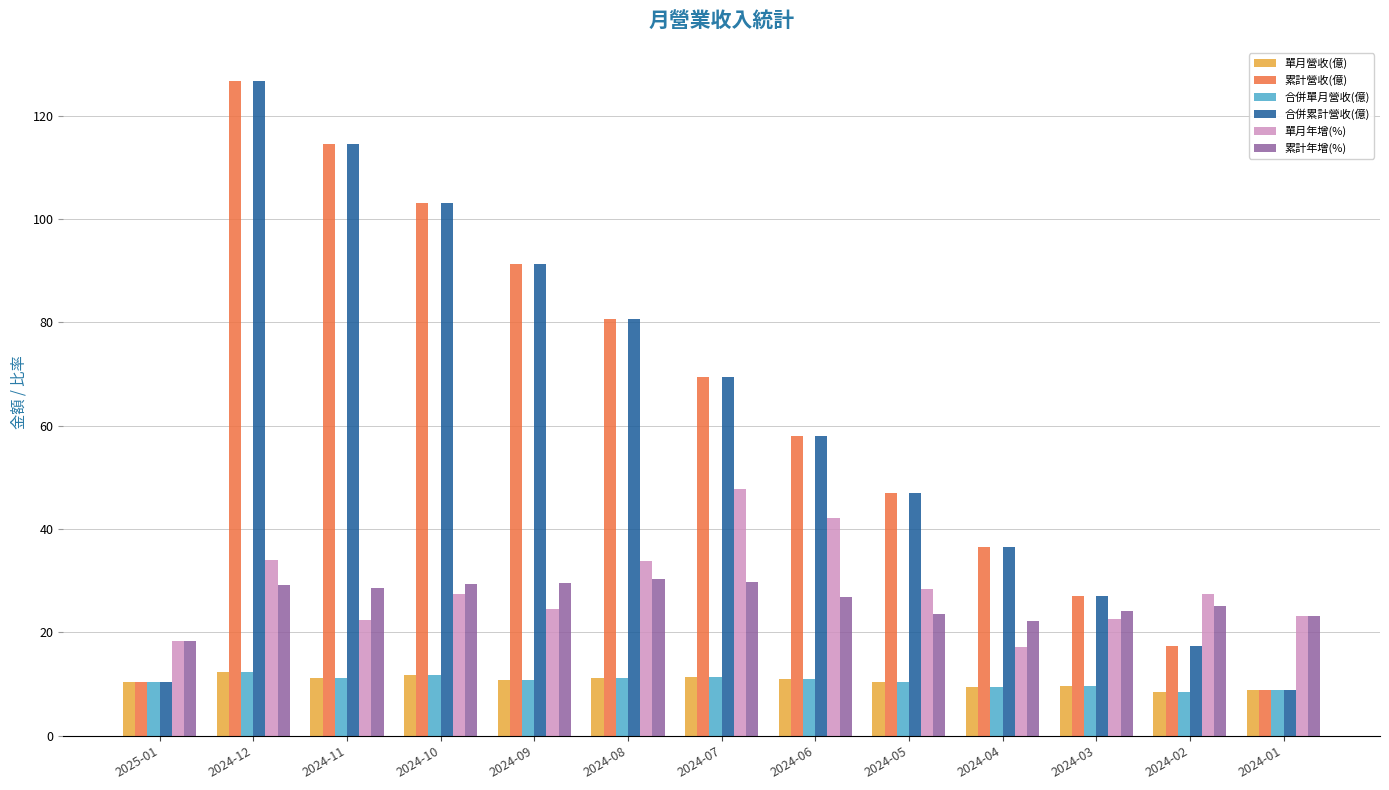

What is the smallest value displayed?

8.5